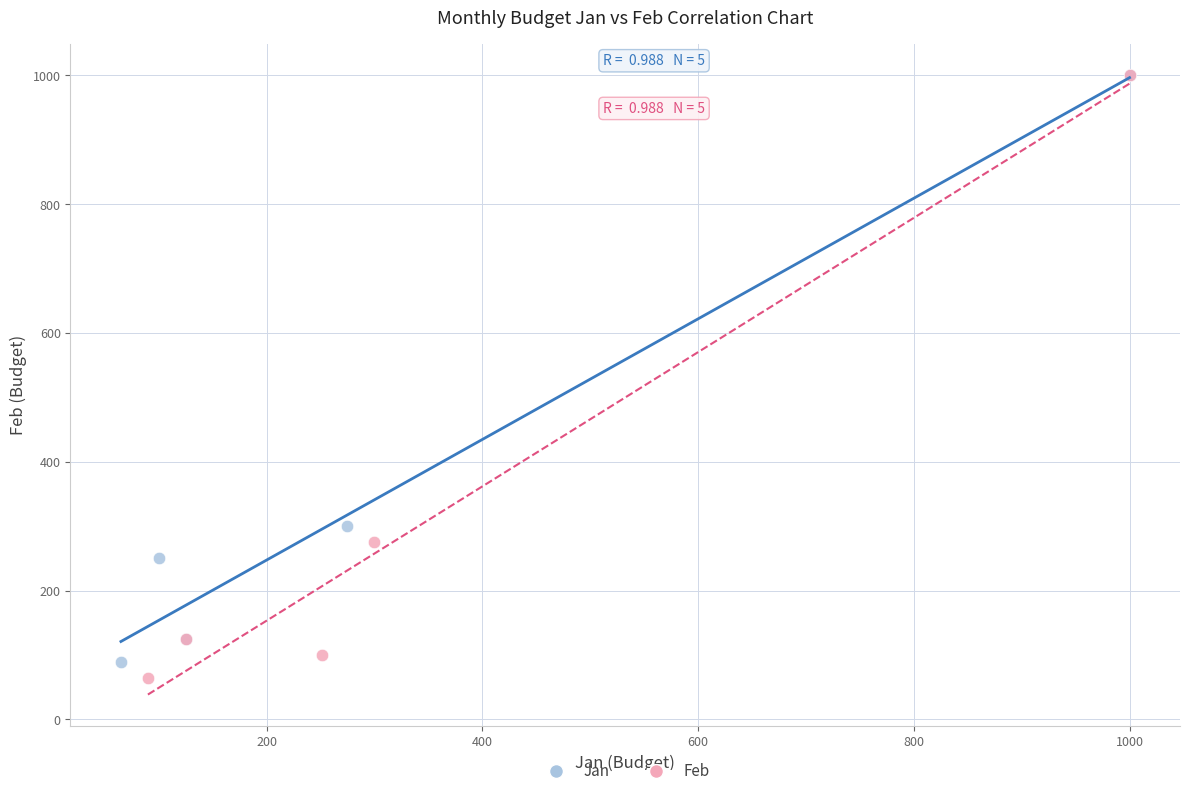

Which series has the widest spread of Y values?

Feb